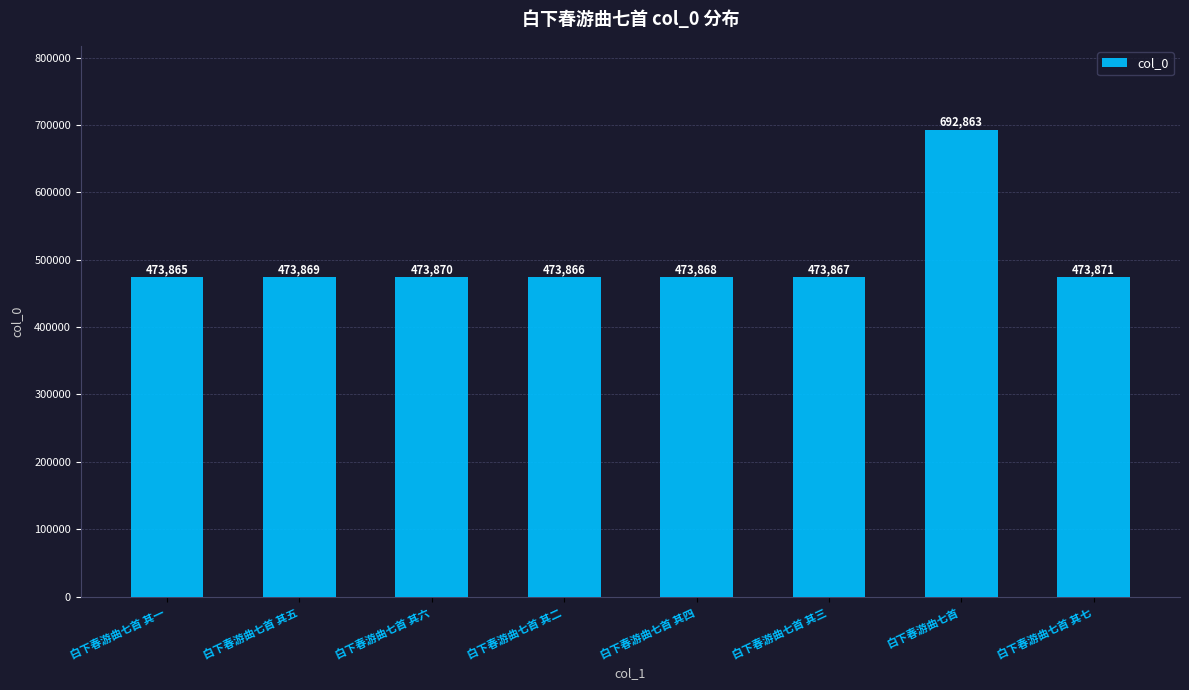

Count the number of data series in this chart.

1